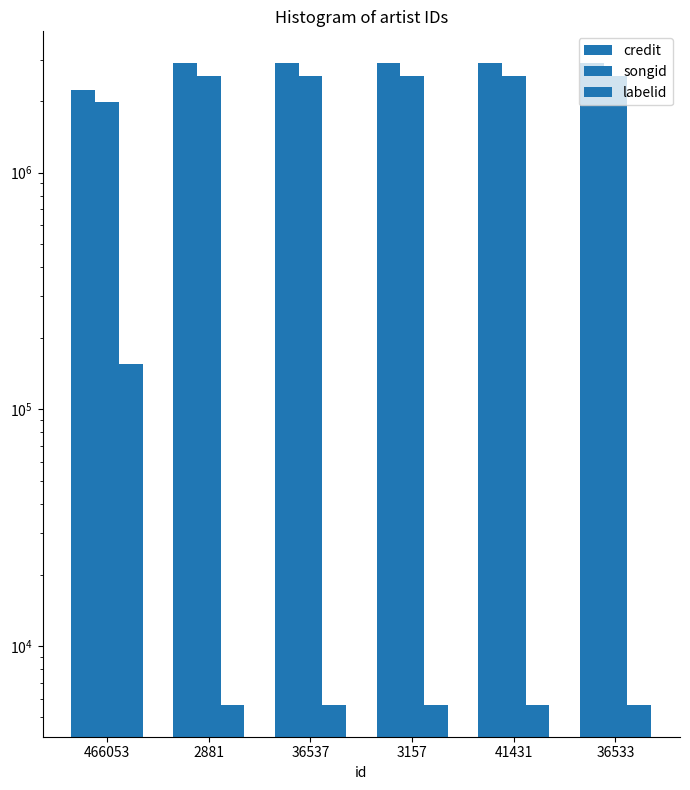

What is the average value of the credit series?

2781283